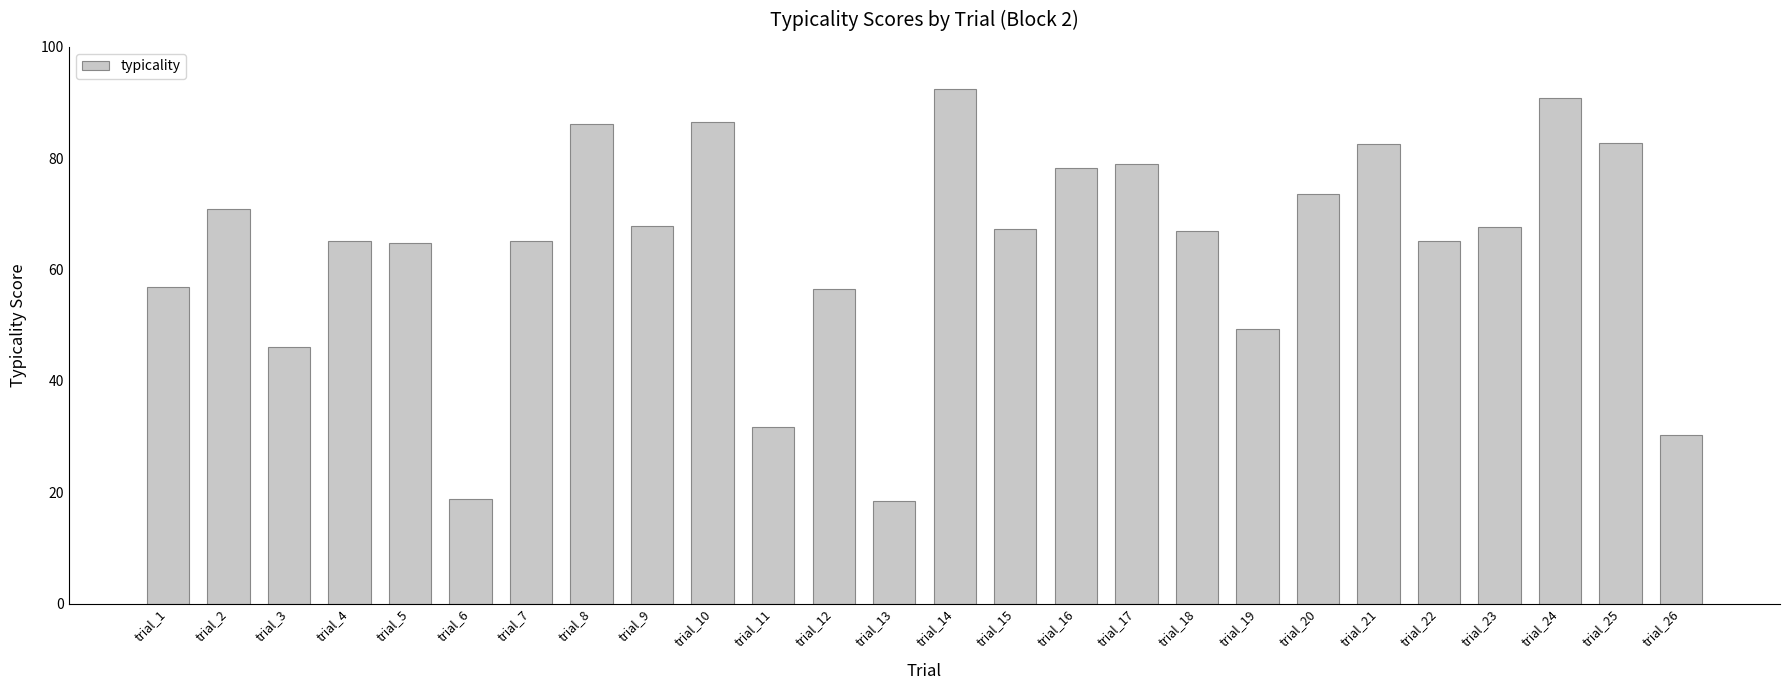

The chart shows a value of 67.4 at trial_15. True or false?

True